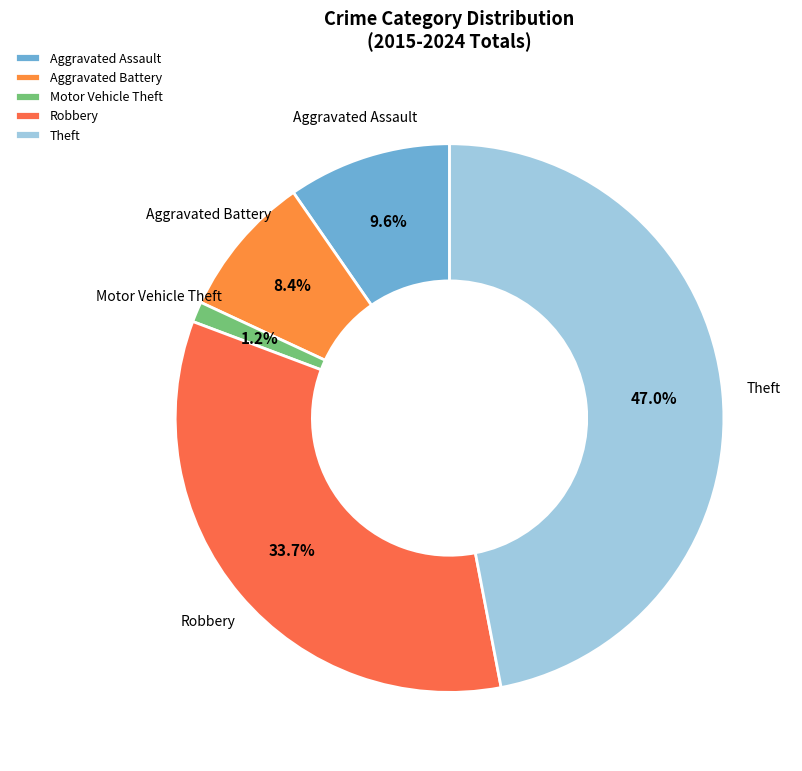

What is the smallest slice in the pie chart?

Motor Vehicle Theft